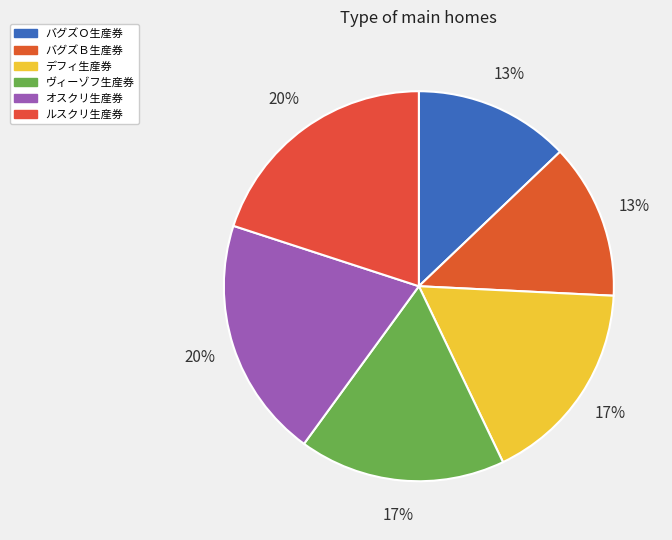

To the nearest percent, what is the combined percentage of バグズＢ生産券 and ヴィーゾフ生産券?

30%